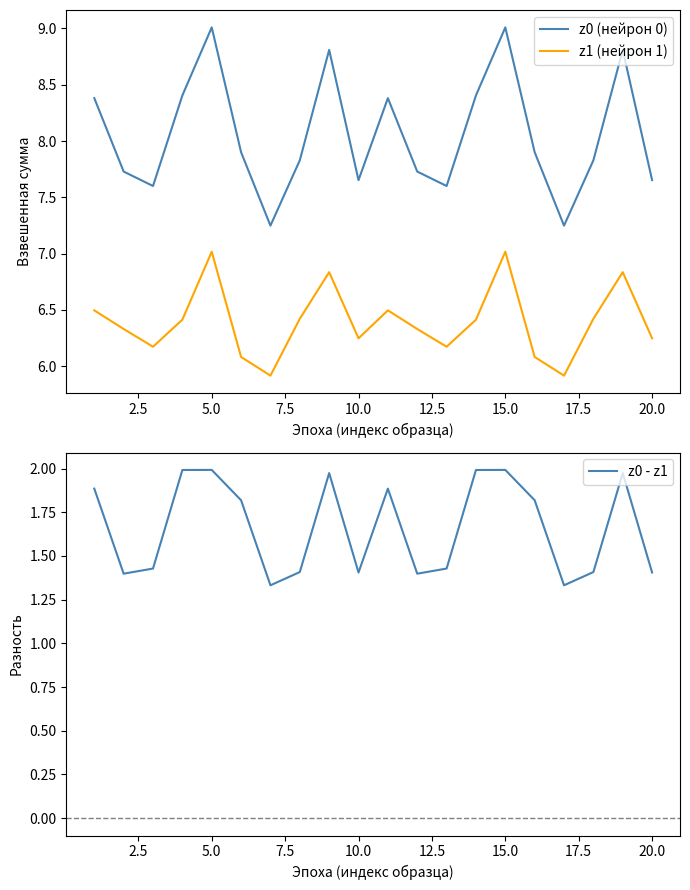

What is the highest value of the z1 (нейрон 1) series?

7.0